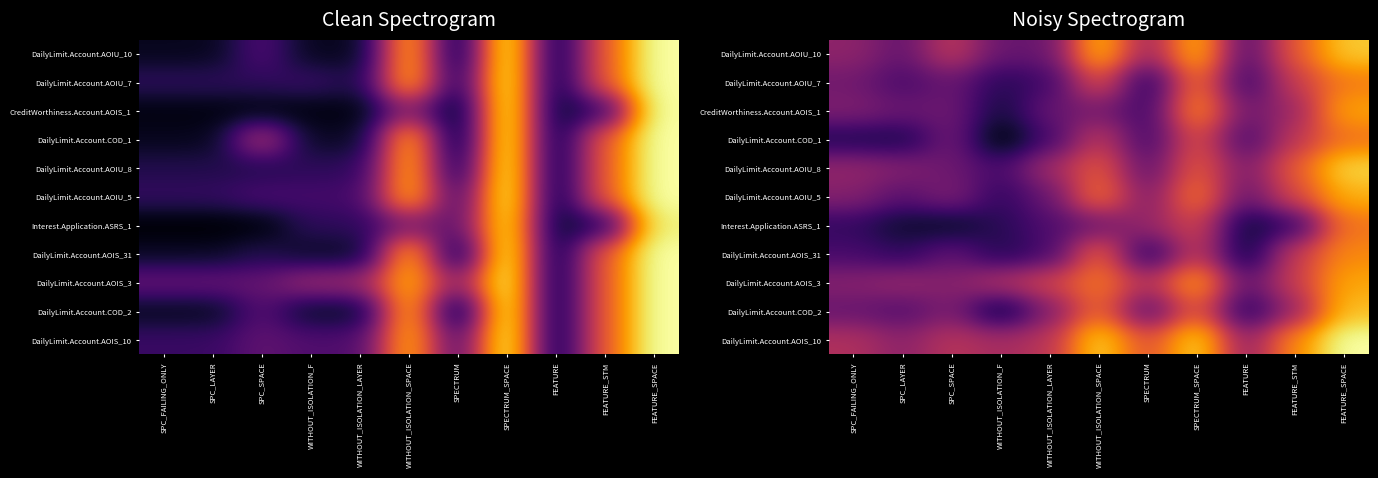

Which series has the largest range (max minus min)?

DailyLimit.Account.COD_2